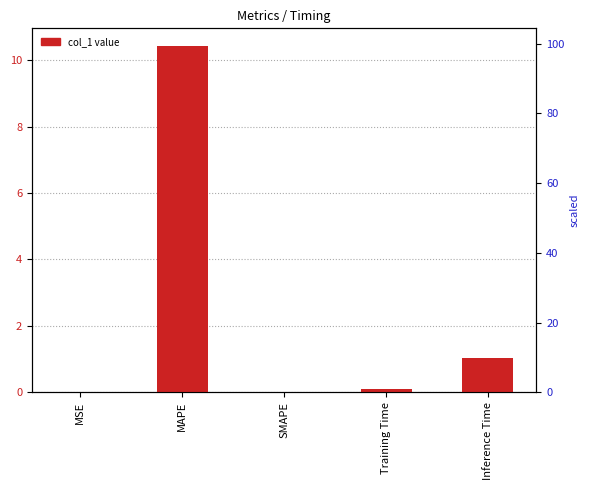

Reading right to left, transcribe all the data shown in this chart.

Inference Time=1.0	Training Time=0.1	SMAPE=0.0	MAPE=10.4	MSE=0.0